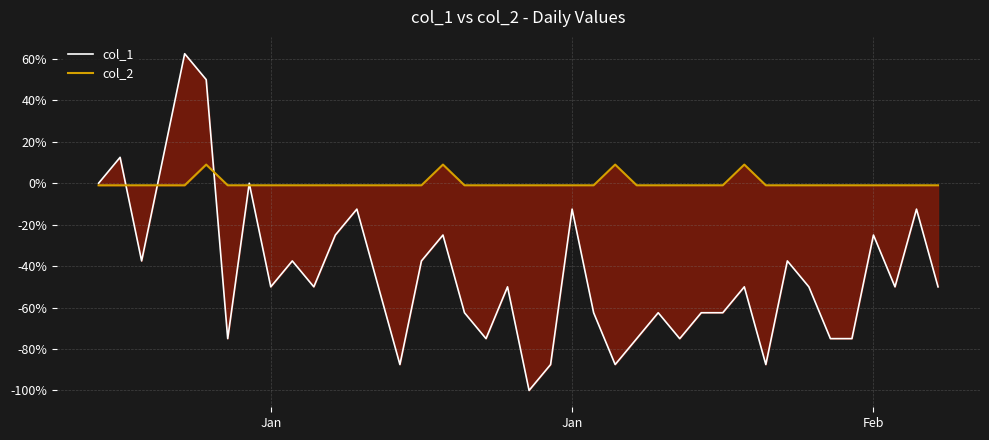

What is the difference between the maximum and minimum values in the col_2 series?

10.0